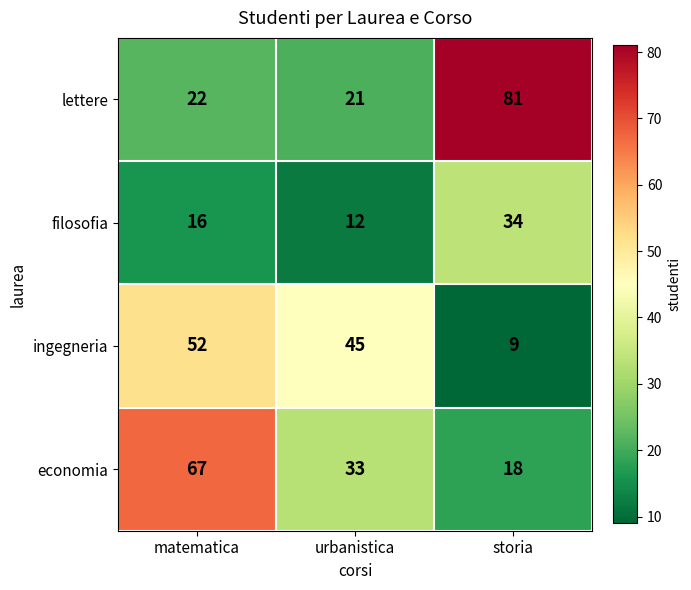

How many distinct data groups are displayed?

4